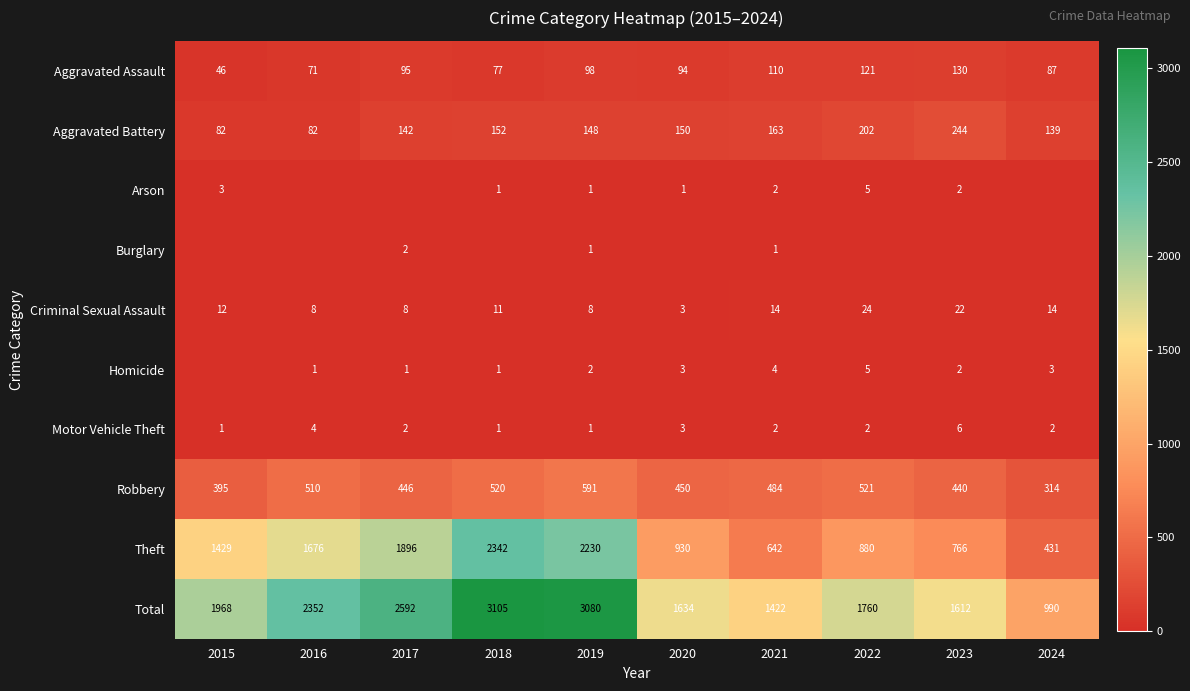

At how many categories does at least one series exceed 1035?

9